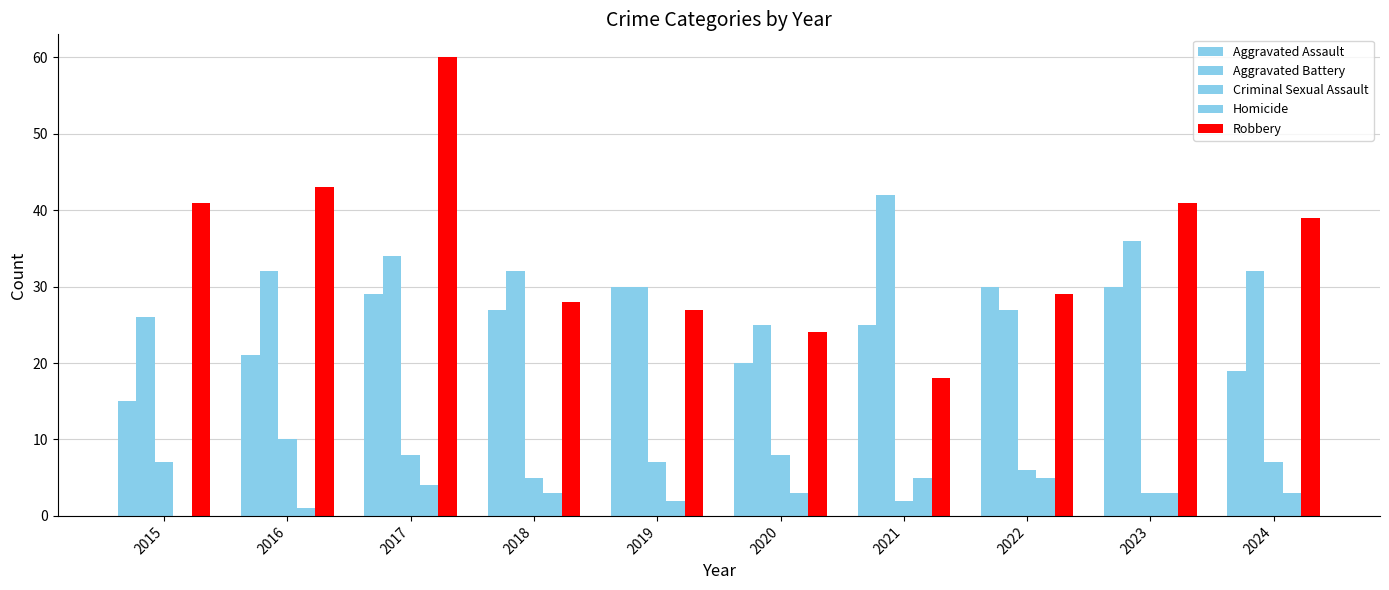

Are the bars horizontal?

No